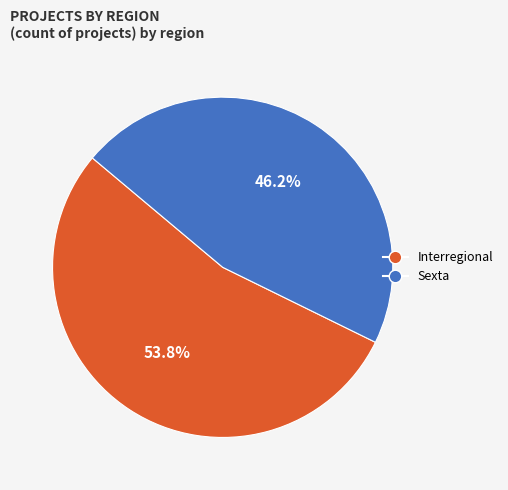

Is there any slice that represents more than half of the pie?

Yes